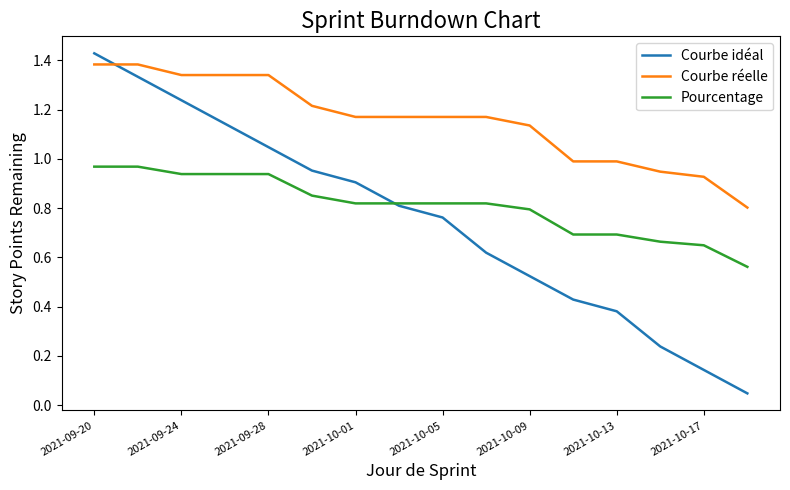

Which series has the largest total across all categories?

Courbe réelle